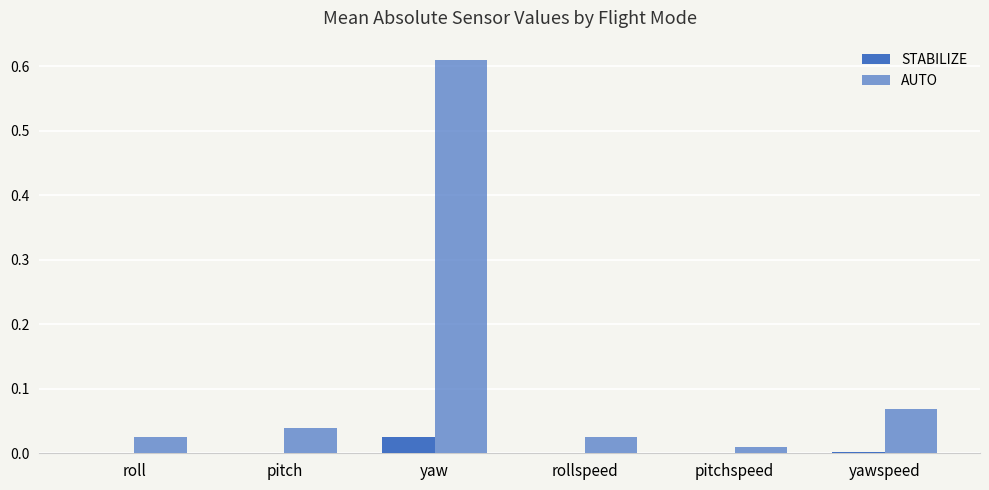

At how many categories does at least one series exceed 0?

6